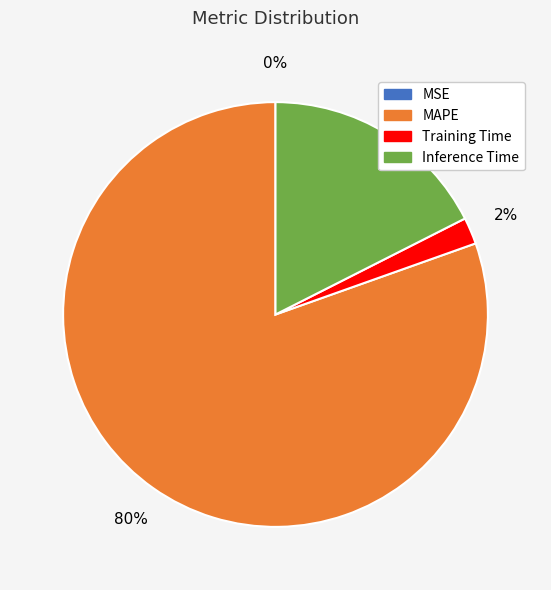

Which slice represents more than half of the pie?

MAPE